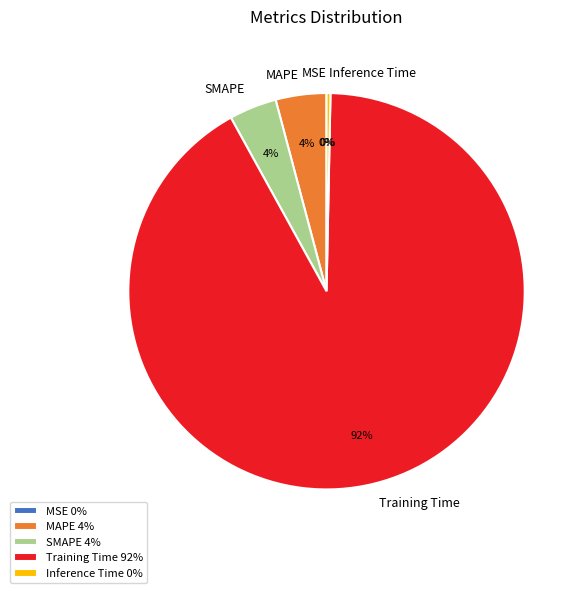

To the nearest percent, what is the difference between the largest and smallest slice percentages?

92%